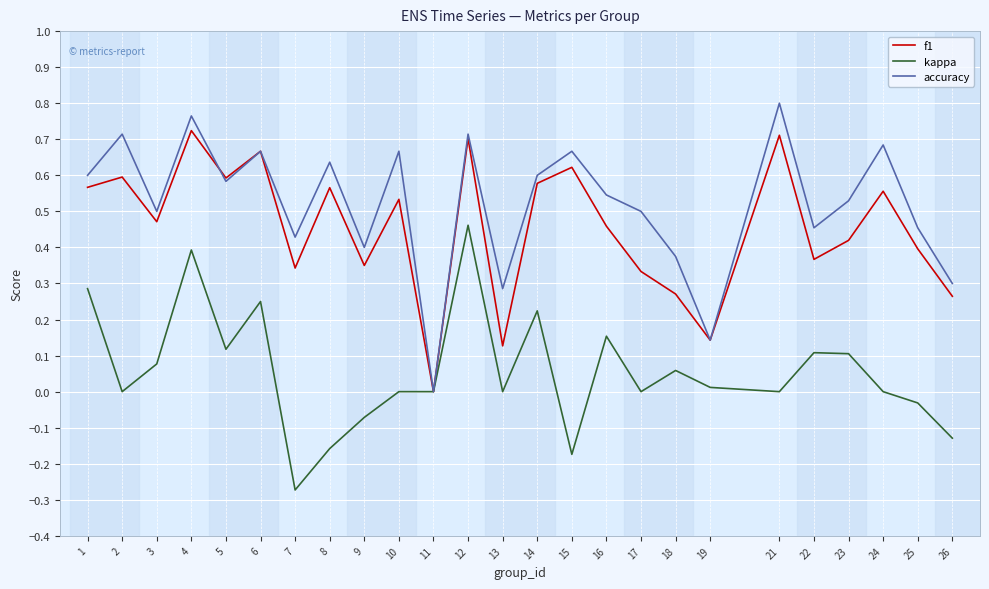

Is the value of accuracy at 16 greater than the value of kappa at 5?

Yes